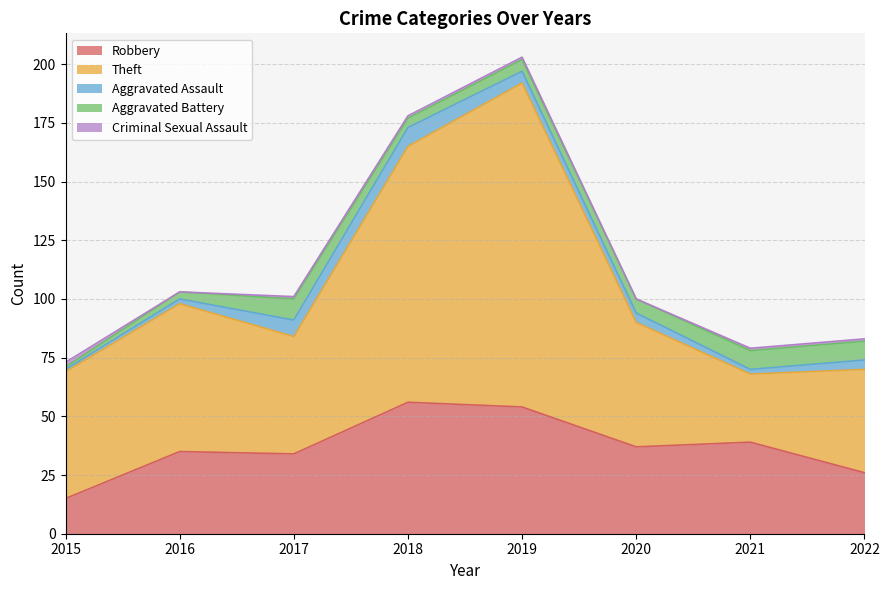

What is the maximum value shown in the chart?

138